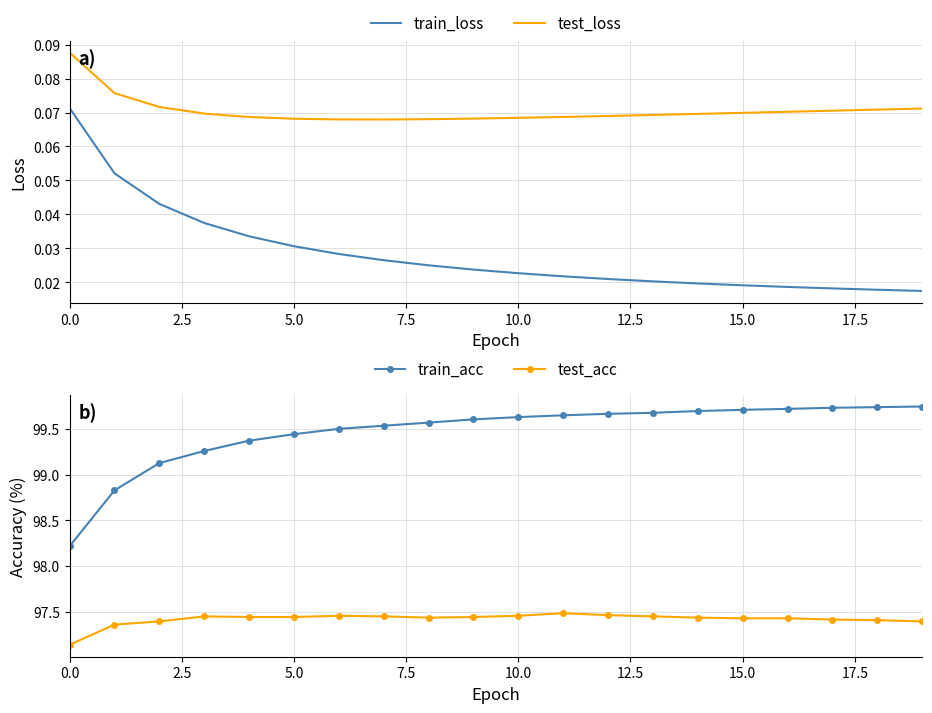

In test_acc, how many points are lower than both neighbors (excluding endpoints)?

1